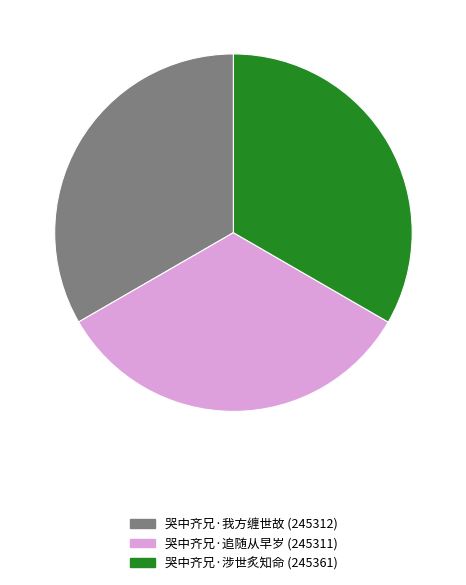

Is the sum of 哭中齐兄·我方缠世故 and 哭中齐兄·涉世炙知命 greater than half?

Yes